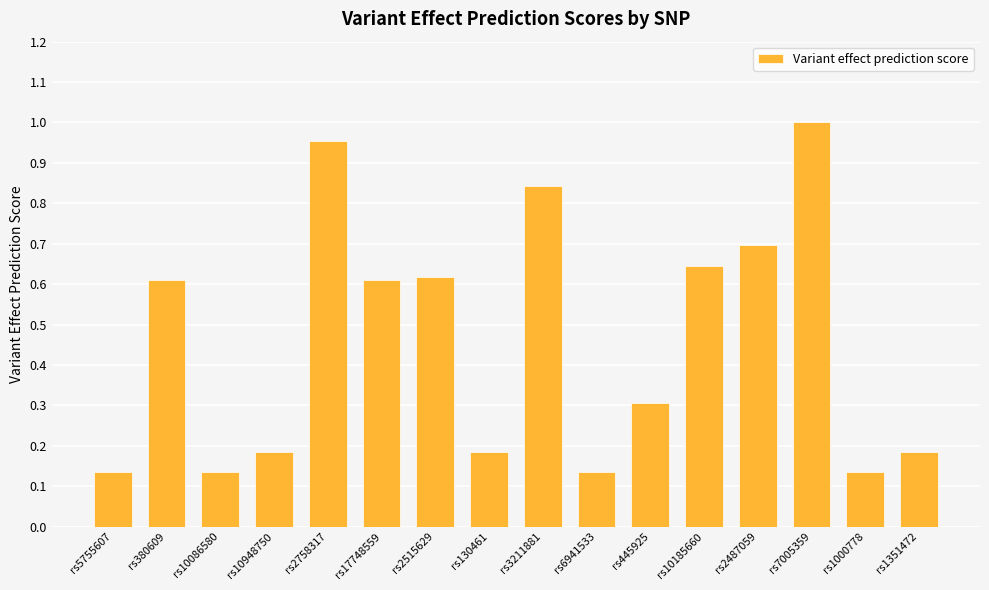

What is the approximate value at rs445925?

0.3